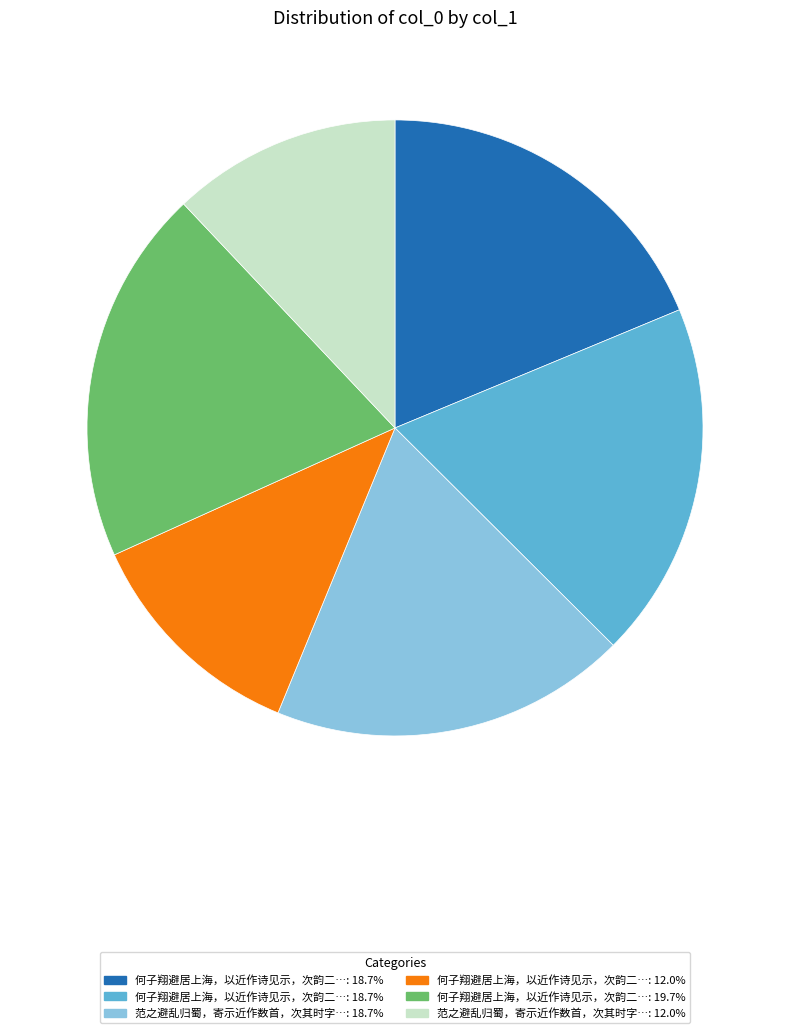

Is there a majority slice in this chart?

No